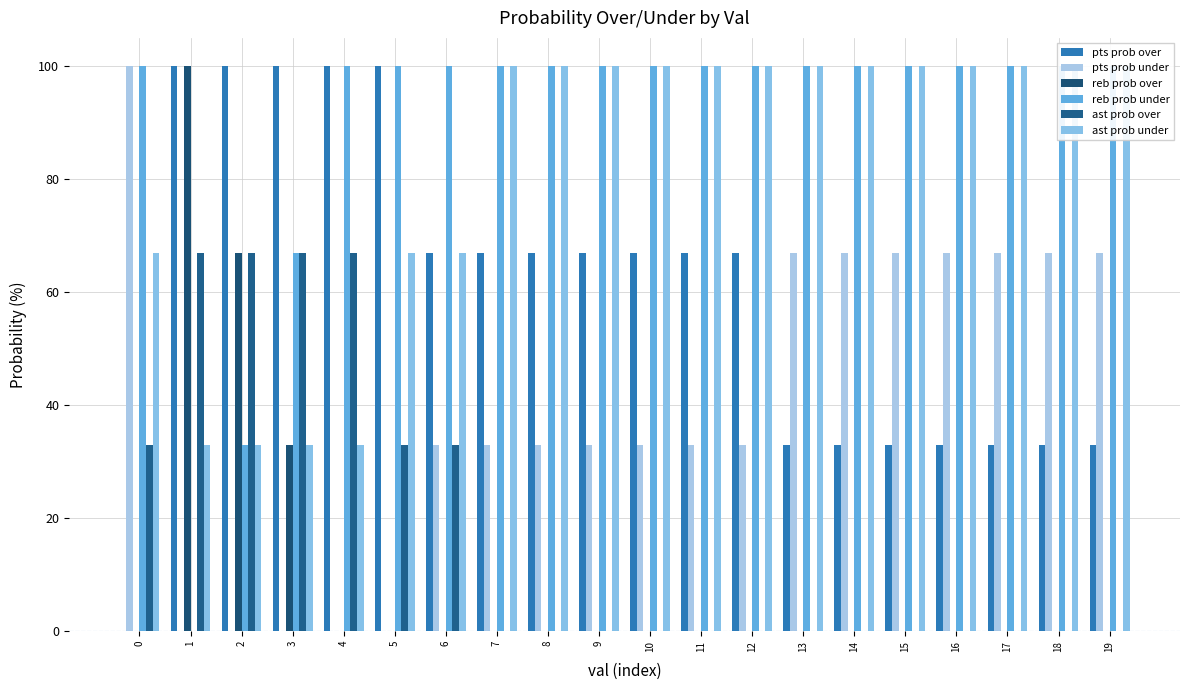

How many data points in reb prob under are less than 100?

3